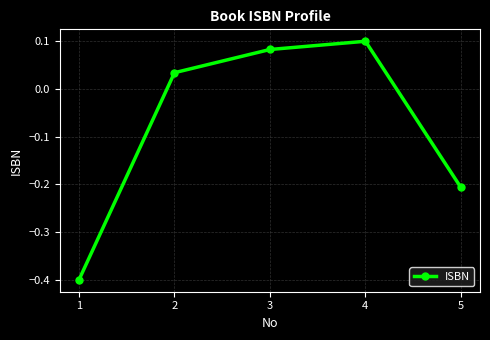

What is the sum of all values?

-0.4